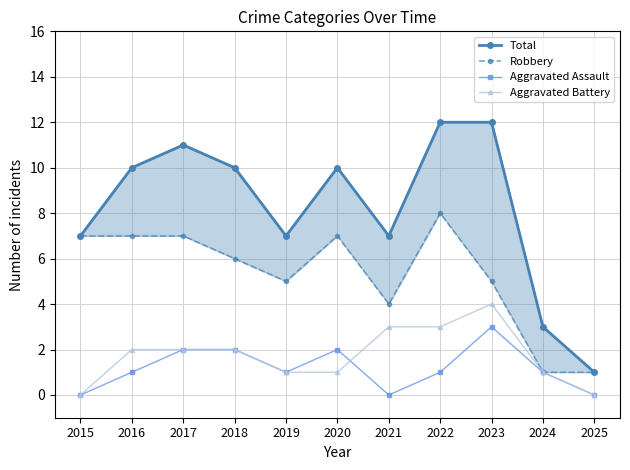

True or false: Aggravated Assault and Total cross at least once.

False